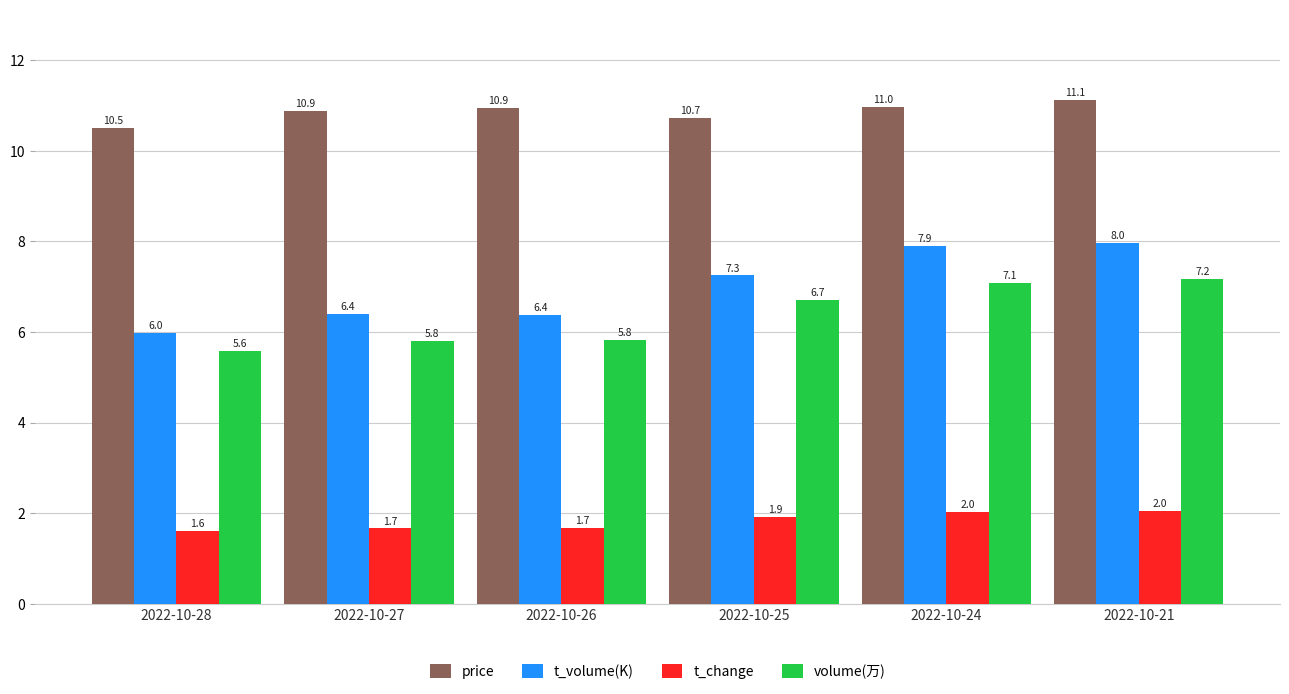

Read the t_volume(K) value at 2022-10-24.

7.9